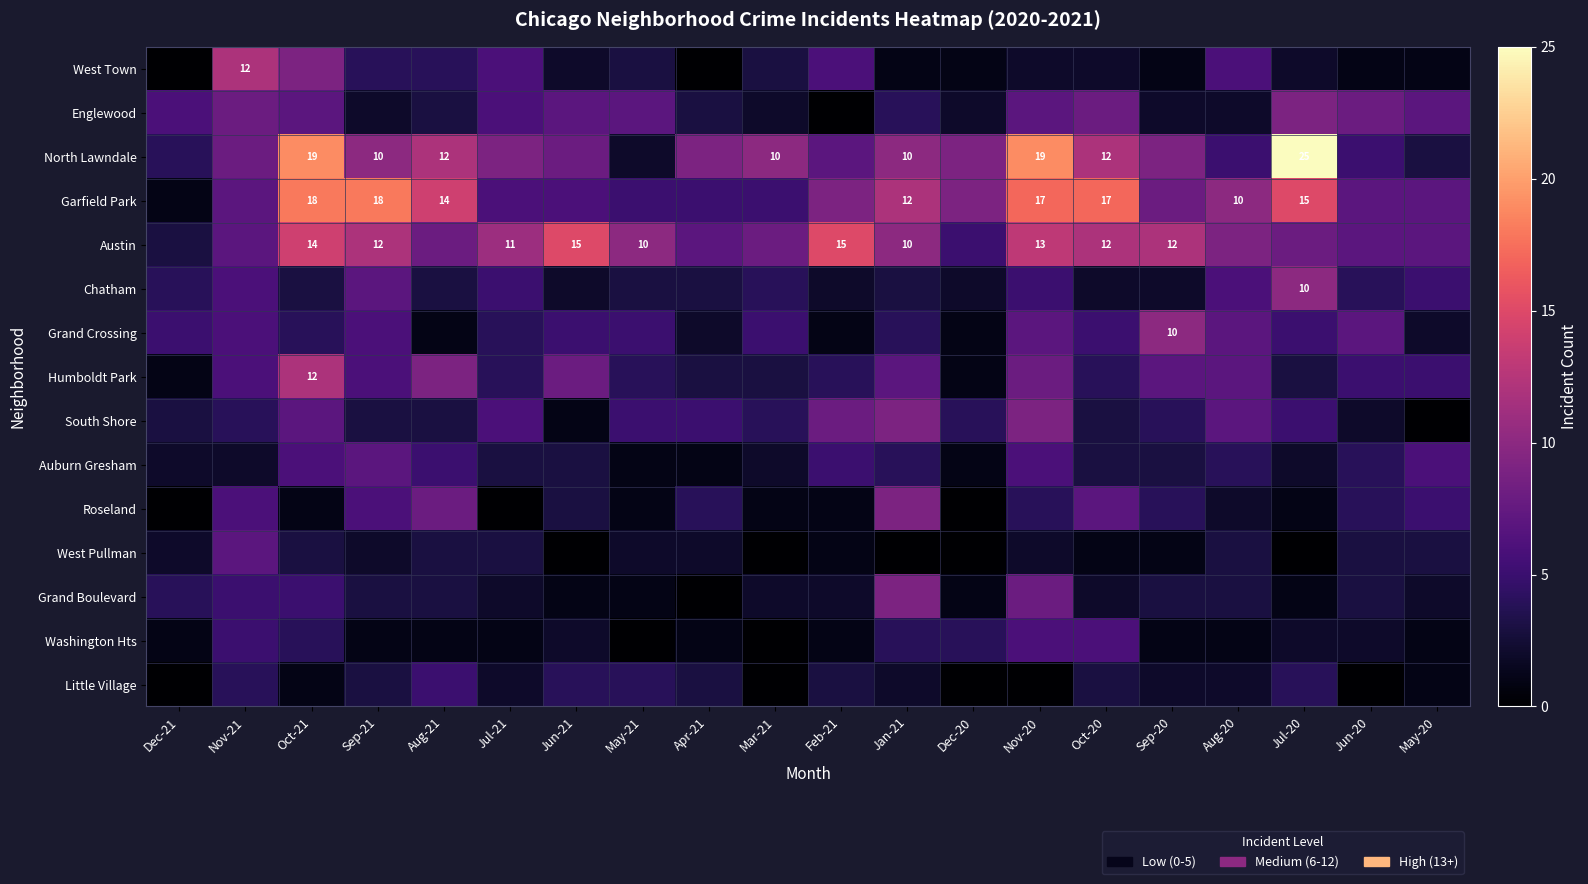

At which label is Little Village closest to 2?

Jul-21